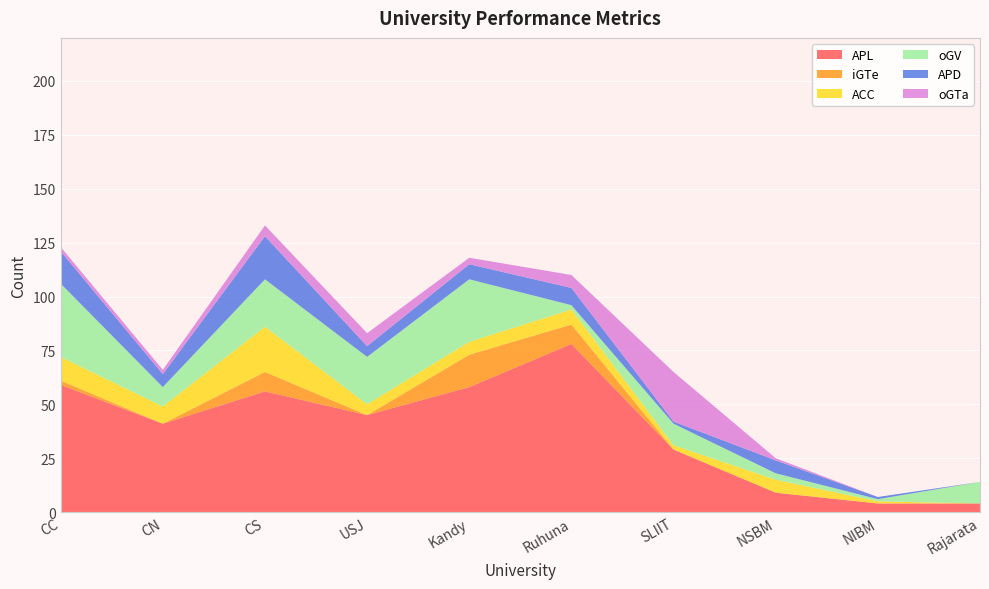

Reading left to right, extract all data points from this chart.

APL: 59	41	56	45	58	78	29	9	4	4
iGTe: 2	0	9	0	15	9	0	0	0	0
ACC: 11	8	21	5	6	7	2	6	1	0
oGV: 34	9	22	22	29	2	10	3	1	10
APD: 15	6	20	5	7	8	1	6	1	0
oGTa: 2	2	5	6	3	6	23	1	0	0